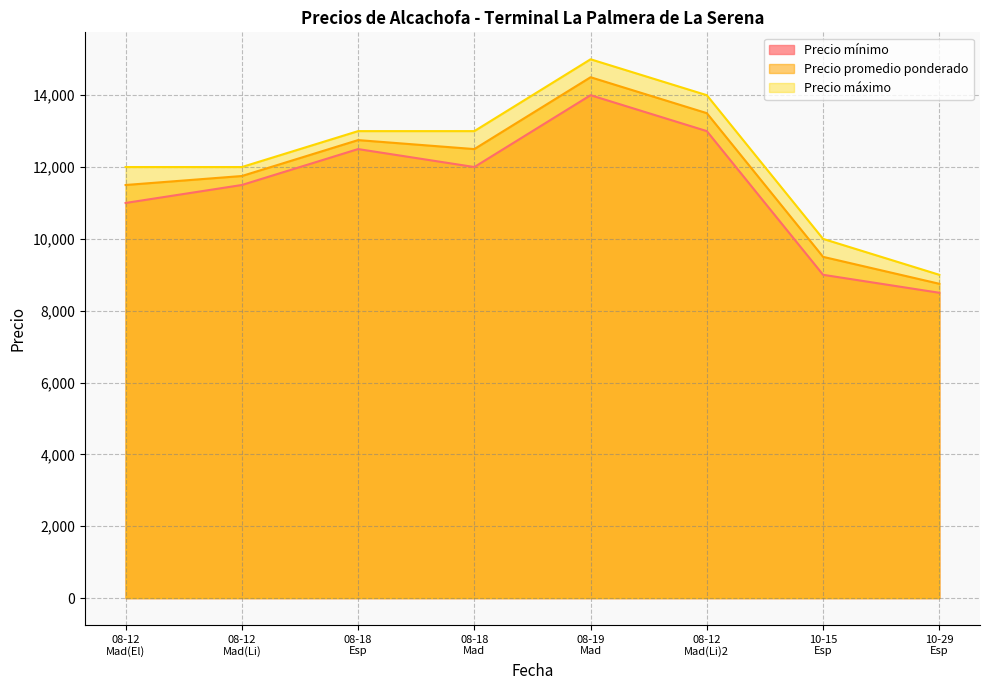

What is the difference between the second highest and second lowest values in the Precio mínimo series?

4000